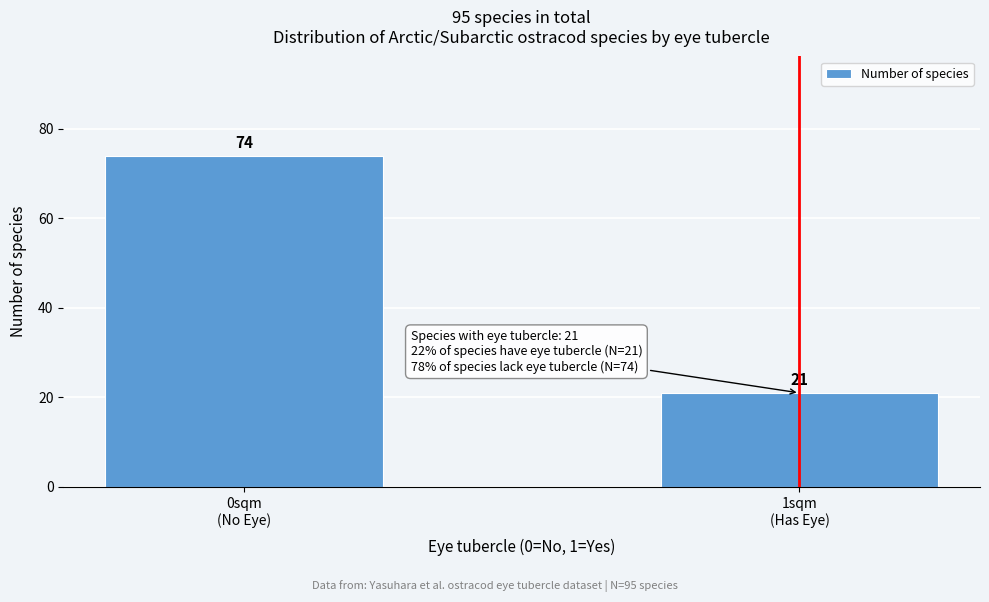

Reading left to right, list all the values displayed in this chart.

74	21